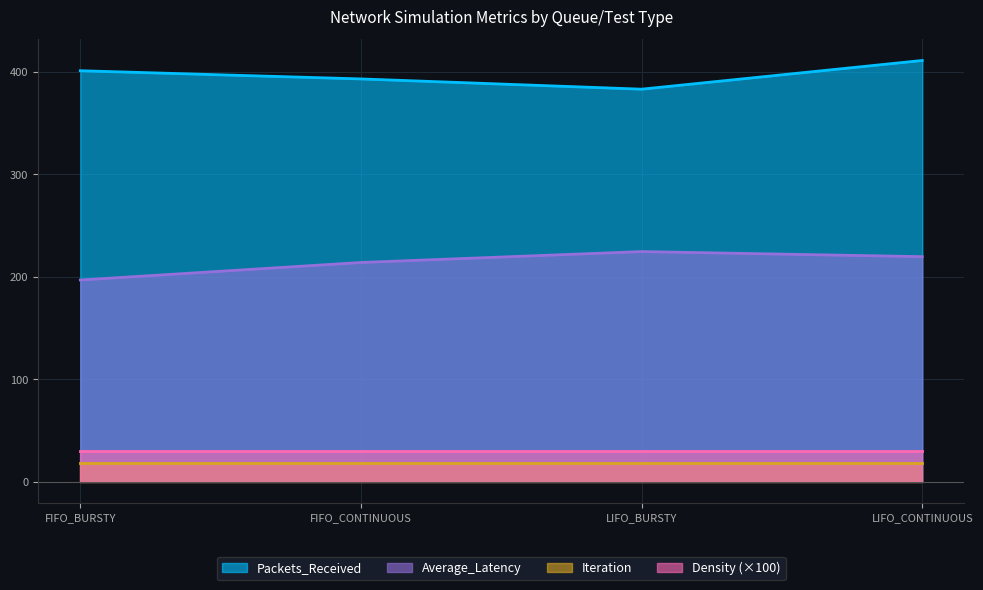

What is the value of the Packets_Received point at the 3rd from the left?

383.0